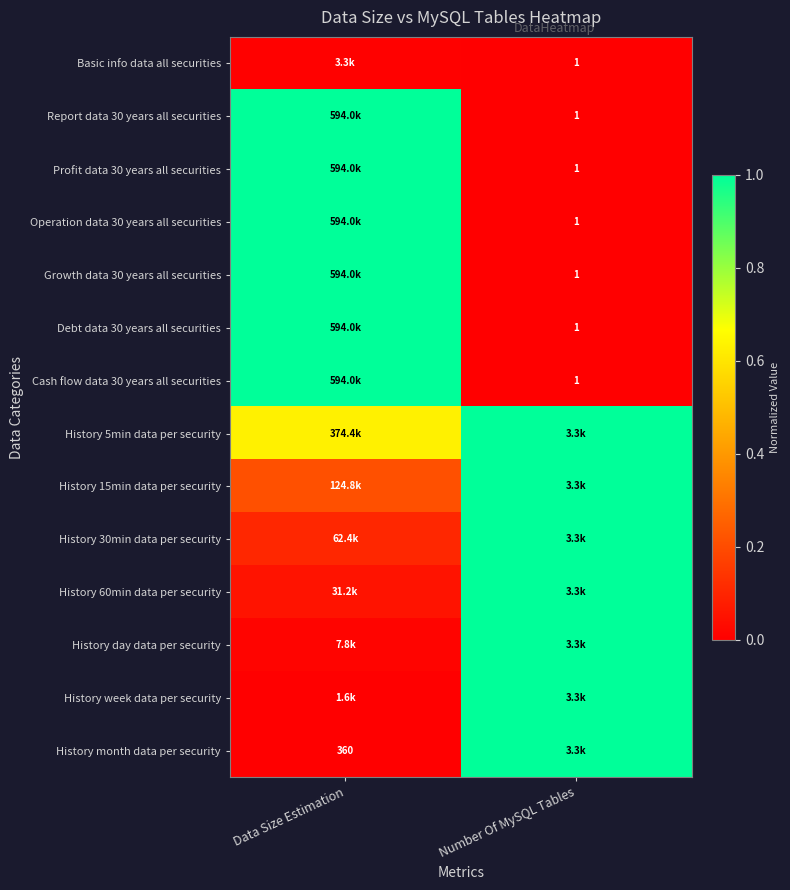

What is the spread (max minus min) of values at Data Size Estimation?

1.0